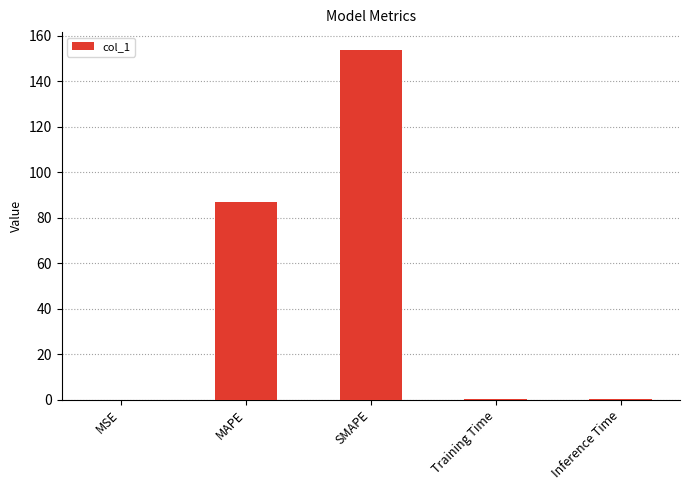

The chart shows a value of 87.0 at MAPE. True or false?

True